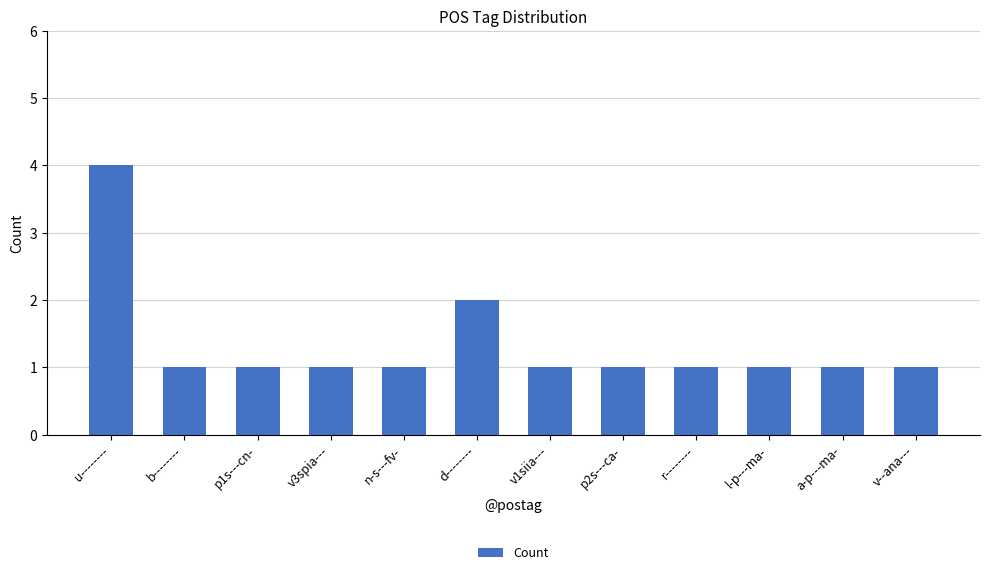

Is it true that the value at u-------- is 7?

False